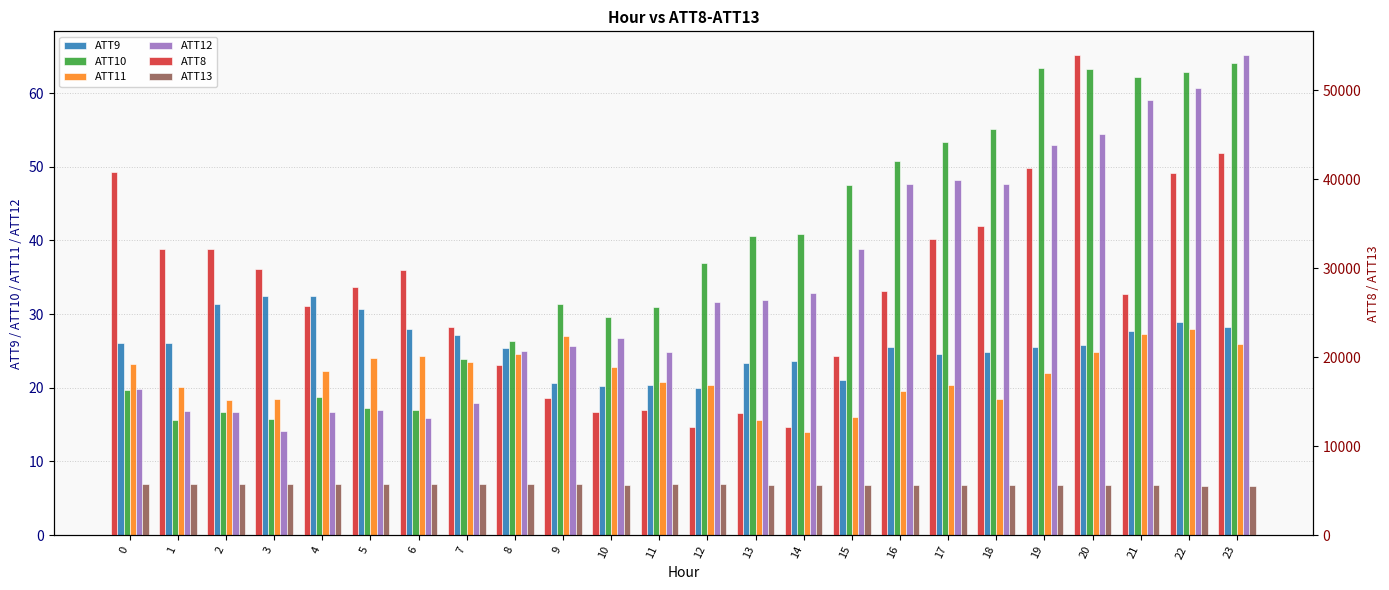

Is it true that ATT8 equals 8928.4 at 15?

False